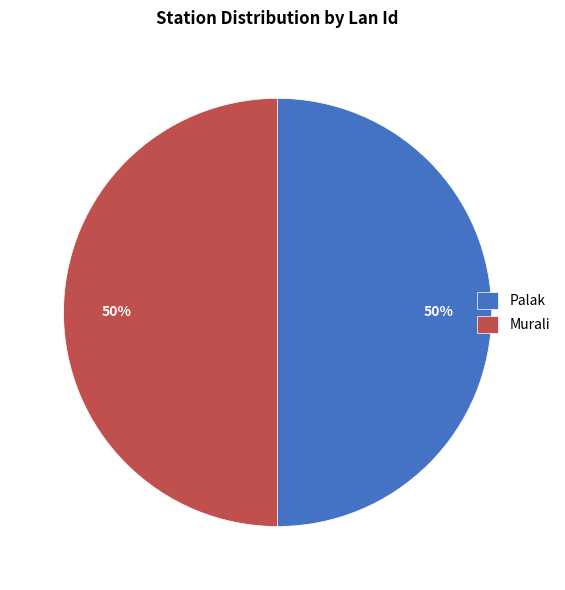

What percentage is the Murali slice, to the nearest percent?

50%